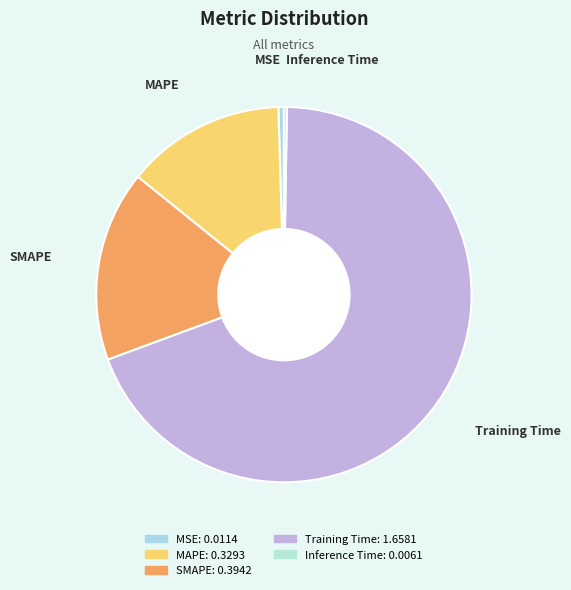

Is there a majority slice in this chart?

Yes